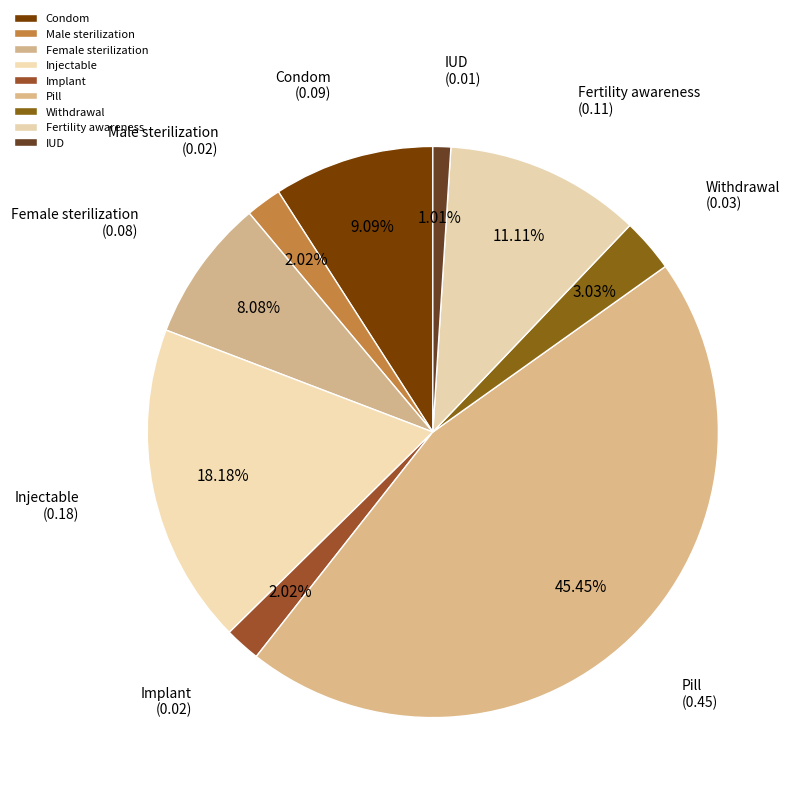

Which slice is the smallest?

IUD